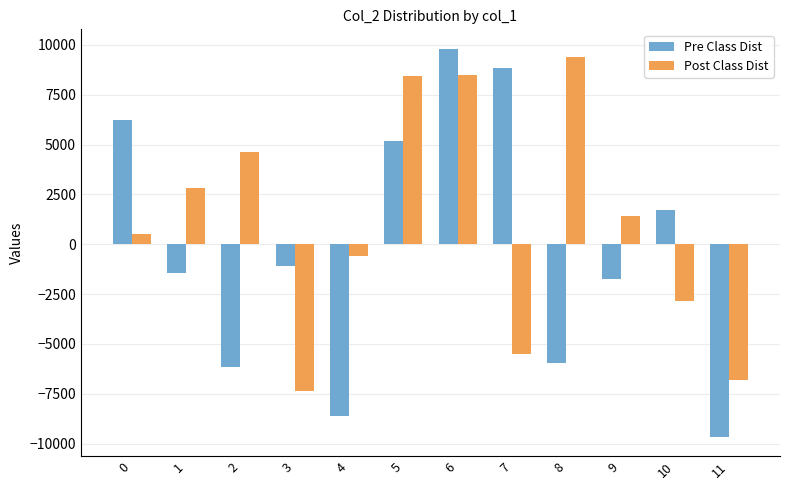

Between 1 and 10, which series saw the biggest shift?

Post Class Dist